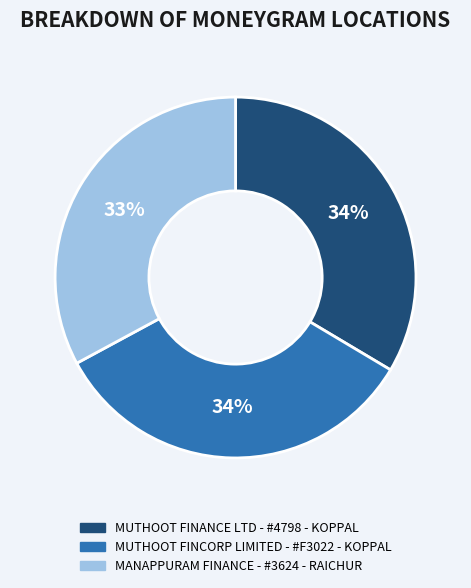

Which slice is the smallest?

MANAPPURAM FINANCE - #3624 - RAICHUR